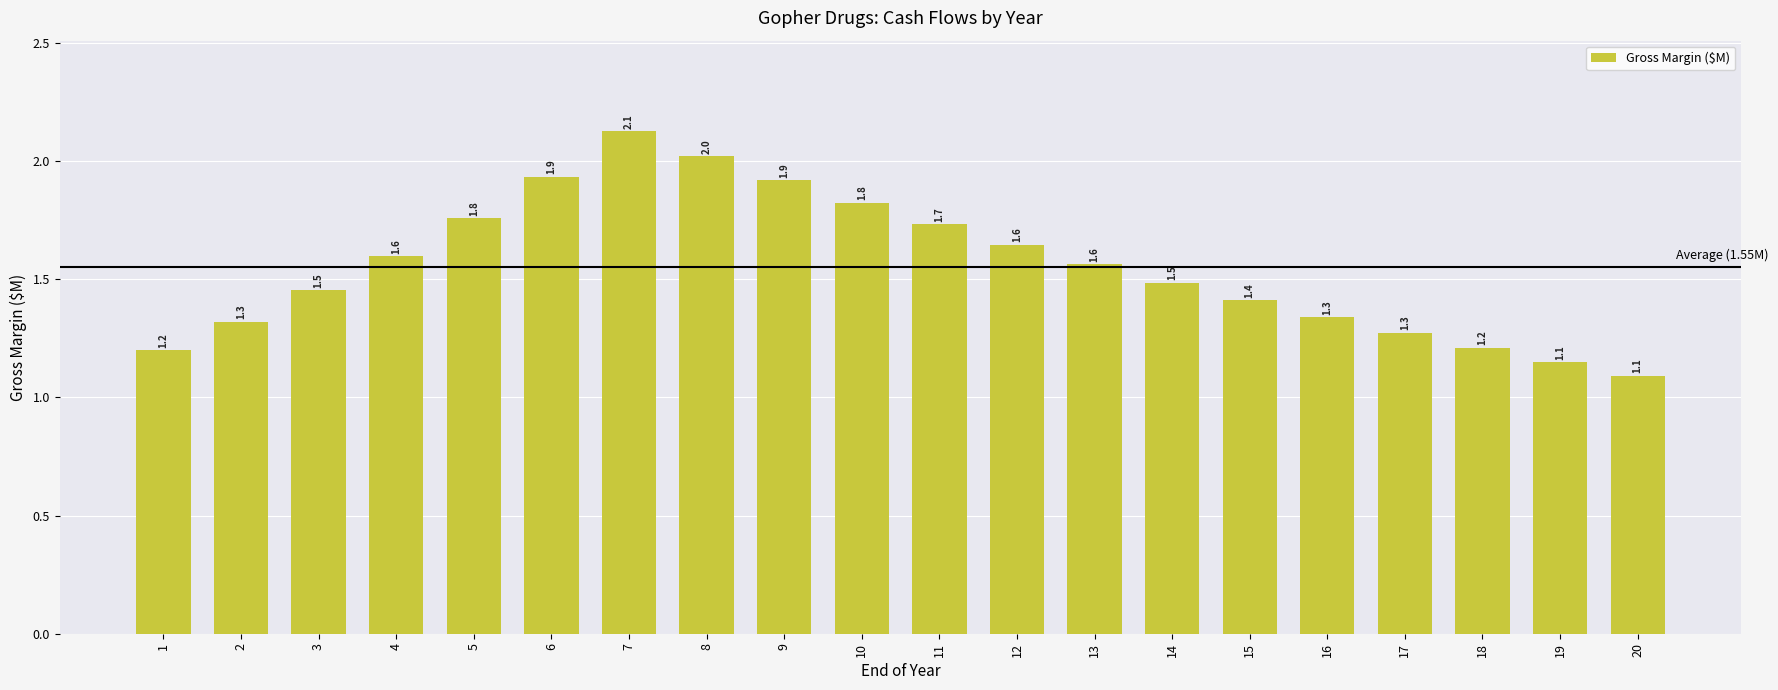

Which label corresponds to the largest value in the chart?

7